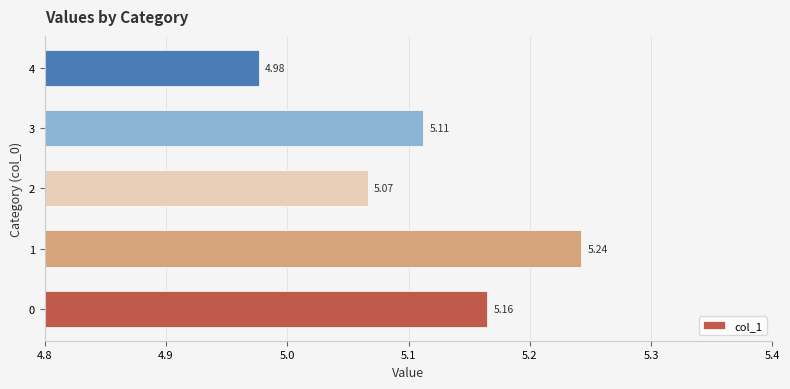

Does the chart contain stacked bars?

No